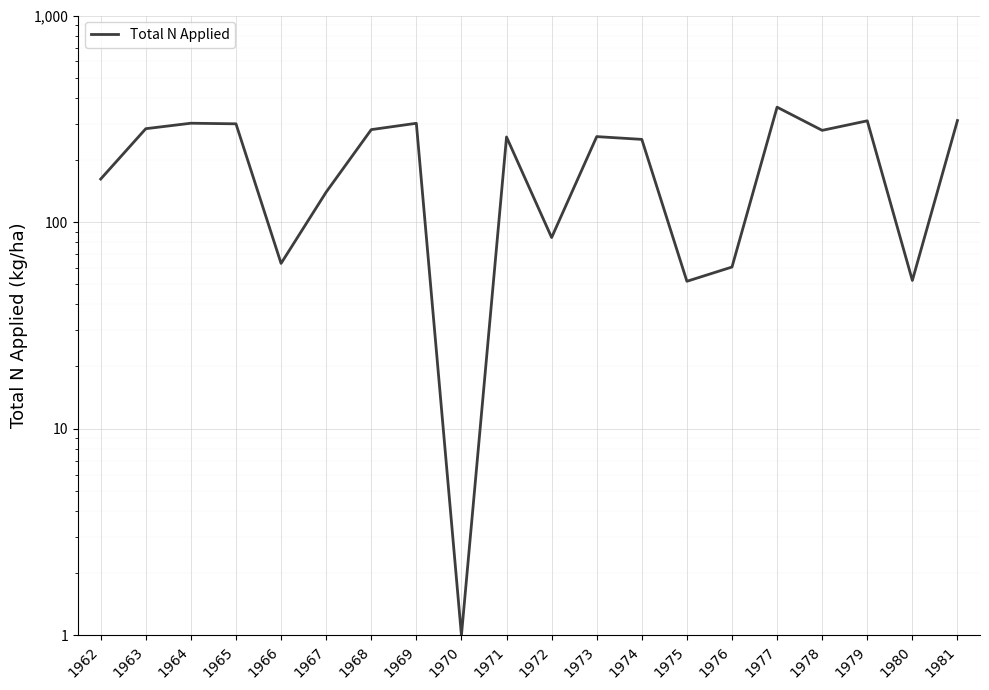

Does the chart display data point markers on the line(s)?

No